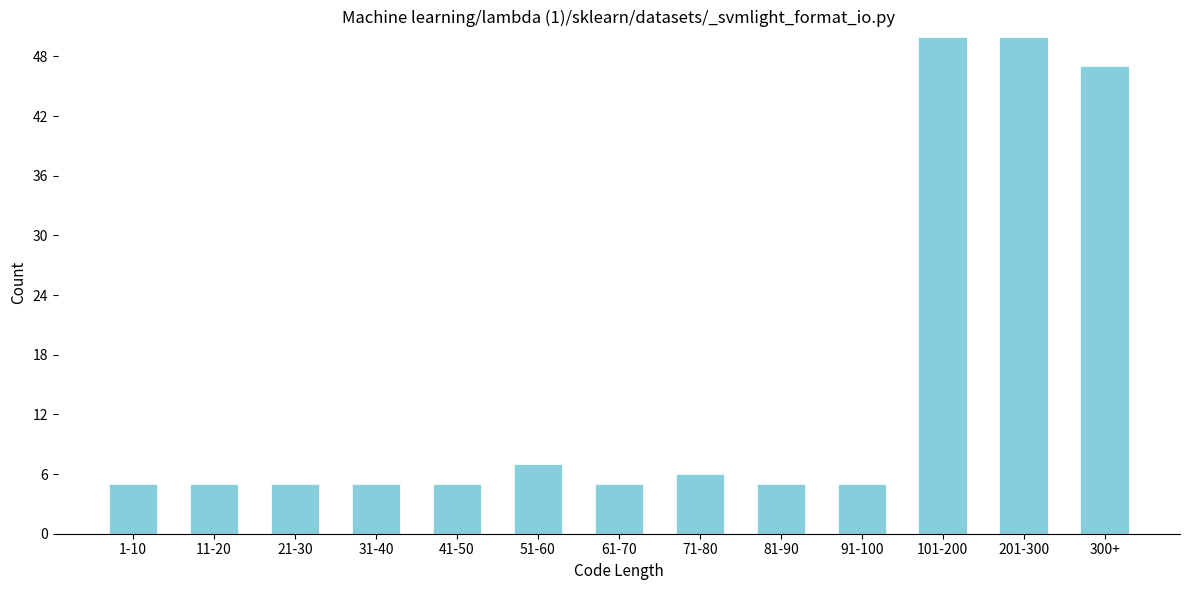

Reading left to right, list all the values displayed in this chart.

1-10=5	11-20=5	21-30=5	31-40=5	41-50=5	51-60=7	61-70=5	71-80=6	81-90=5	91-100=5	101-200=50	201-300=50	300+=47